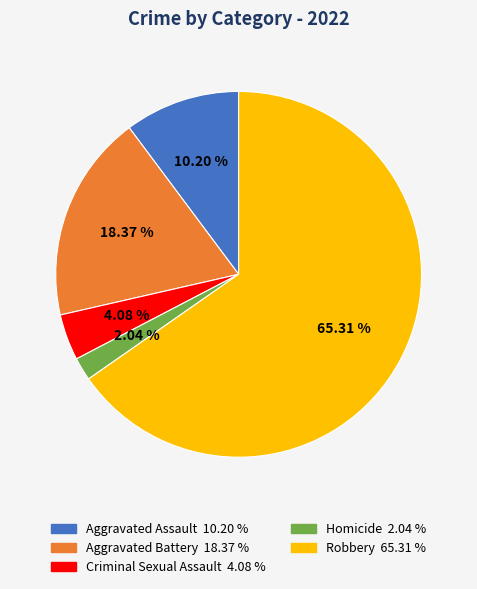

Count the number of slices in the pie.

5